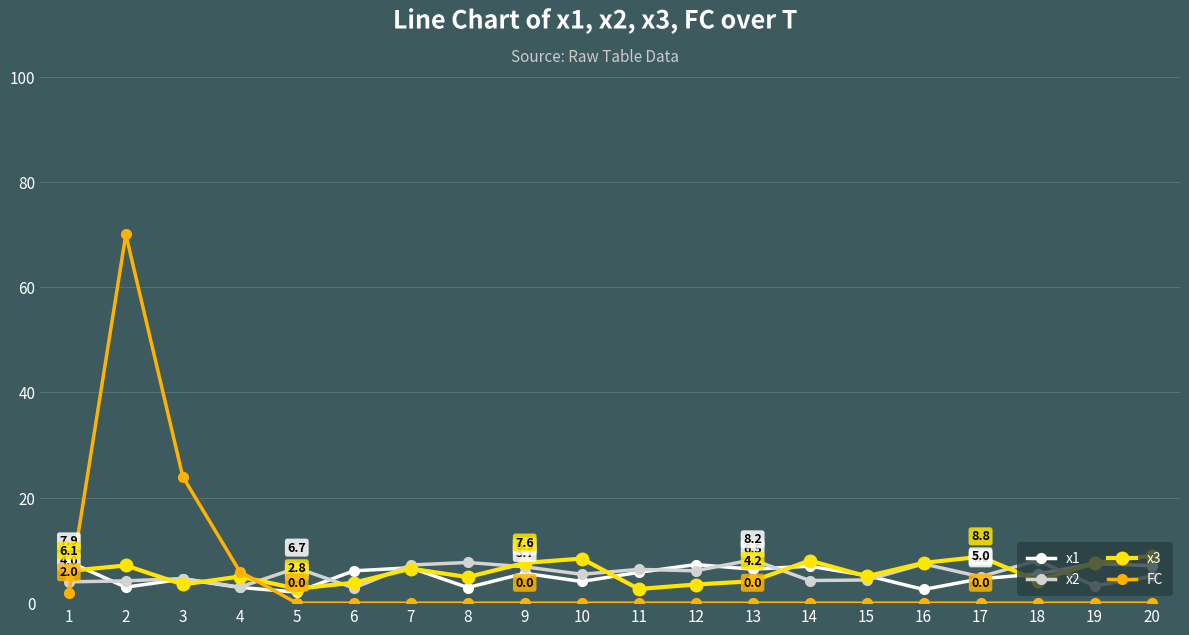

What is the difference between the x2 values at 13 and 8?

0.5